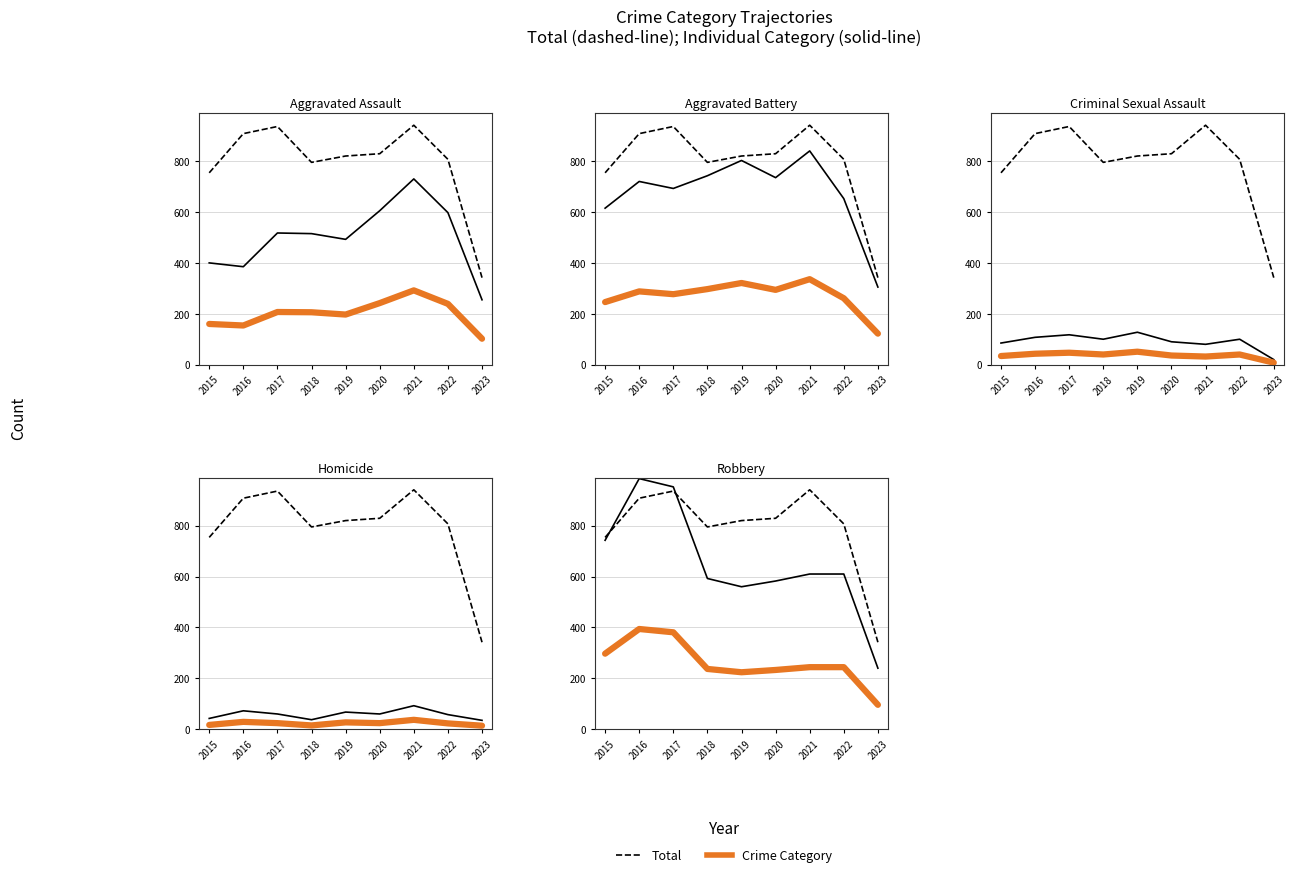

Reading left to right, extract all data points from this chart.

Total: 2015=754	2016=908	2017=936	2018=795	2019=820	2020=829	2021=941	2022=807	2023=342
Aggravated Assault: 2015=160	2016=154	2017=207	2018=206	2019=197	2020=242	2021=292	2022=239	2023=102
Aggravated Battery: 2015=246	2016=288	2017=277	2018=297	2019=321	2020=294	2021=336	2022=261	2023=122
Criminal Sexual Assault: 2015=34	2016=43	2017=47	2018=40	2019=51	2020=36	2021=32	2022=40	2023=8
Homicide: 2015=17	2016=29	2017=24	2018=15	2019=27	2020=24	2021=37	2022=23	2023=14
Robbery: 2015=297	2016=394	2017=381	2018=237	2019=224	2020=233	2021=244	2022=244	2023=96